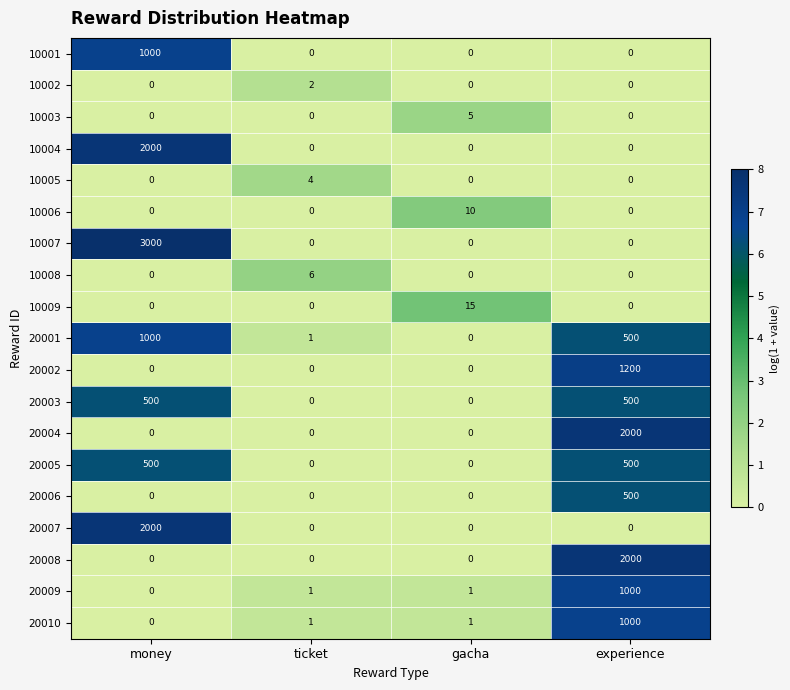

List the labels in order of 20001 value, smallest first.

gacha, ticket, experience, money